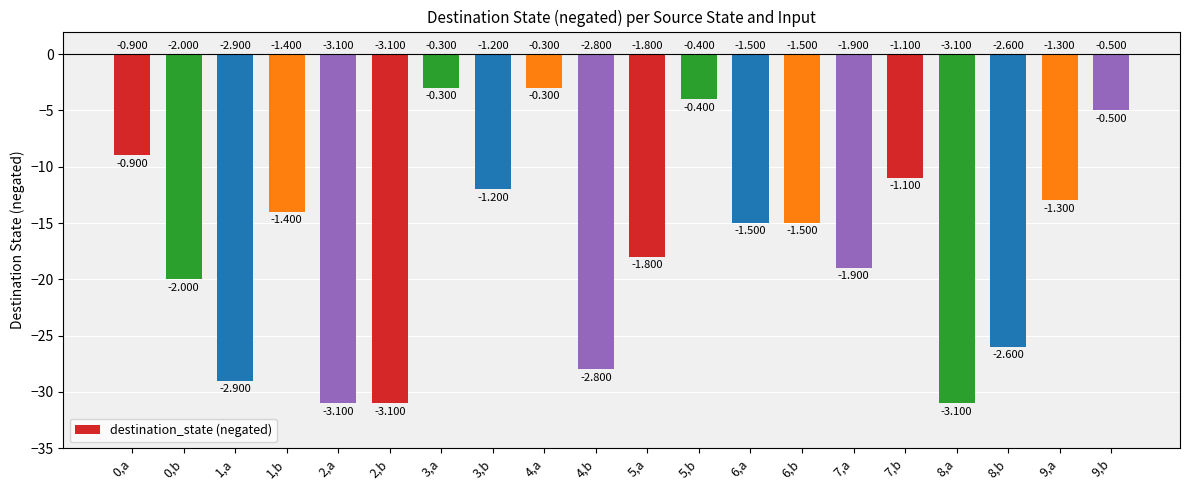

Reading right to left, what are all the values shown in this chart?

9,b=-5	9,a=-13	8,b=-26	8,a=-31	7,b=-11	7,a=-19	6,b=-15	6,a=-15	5,b=-4	5,a=-18	4,b=-28	4,a=-3	3,b=-12	3,a=-3	2,b=-31	2,a=-31	1,b=-14	1,a=-29	0,b=-20	0,a=-9